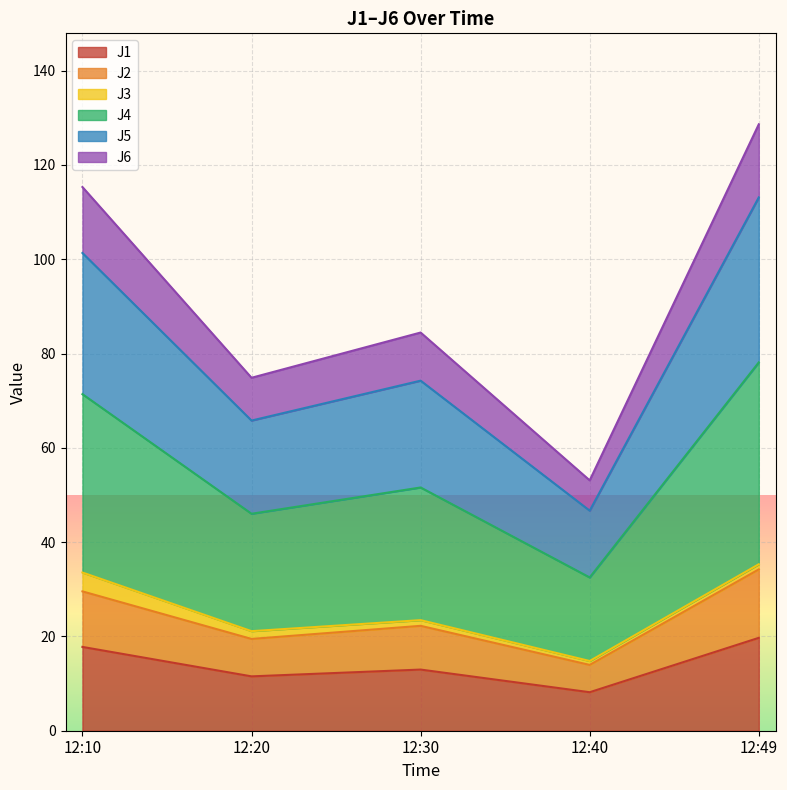

The J1 series shows 11.5 at 12:20. True or false?

True